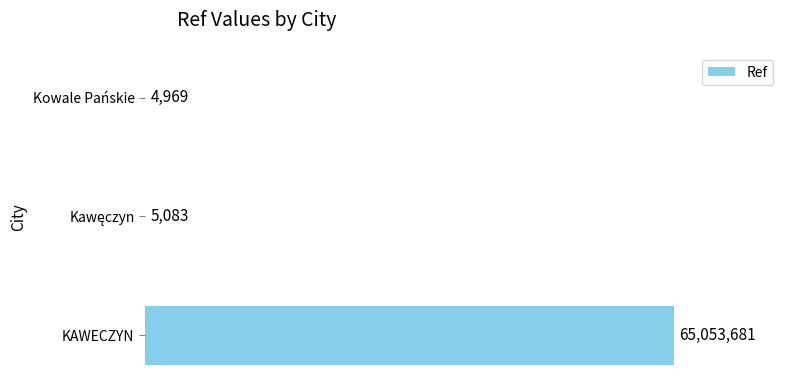

What is the smallest value displayed?

4969